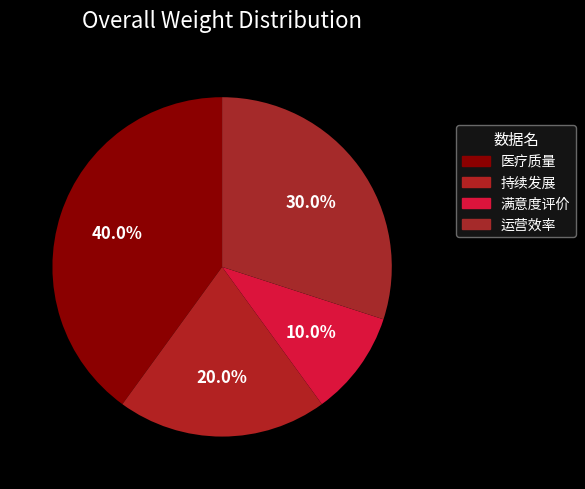

To the nearest percent, what is the average slice percentage?

25%